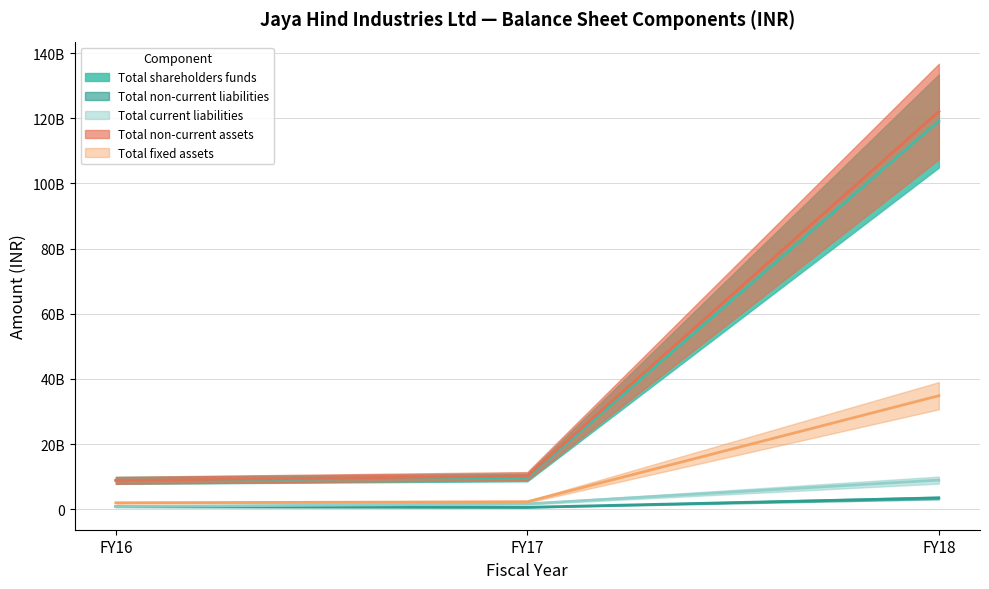

Which series has the largest total across all categories?

Total non-current assets